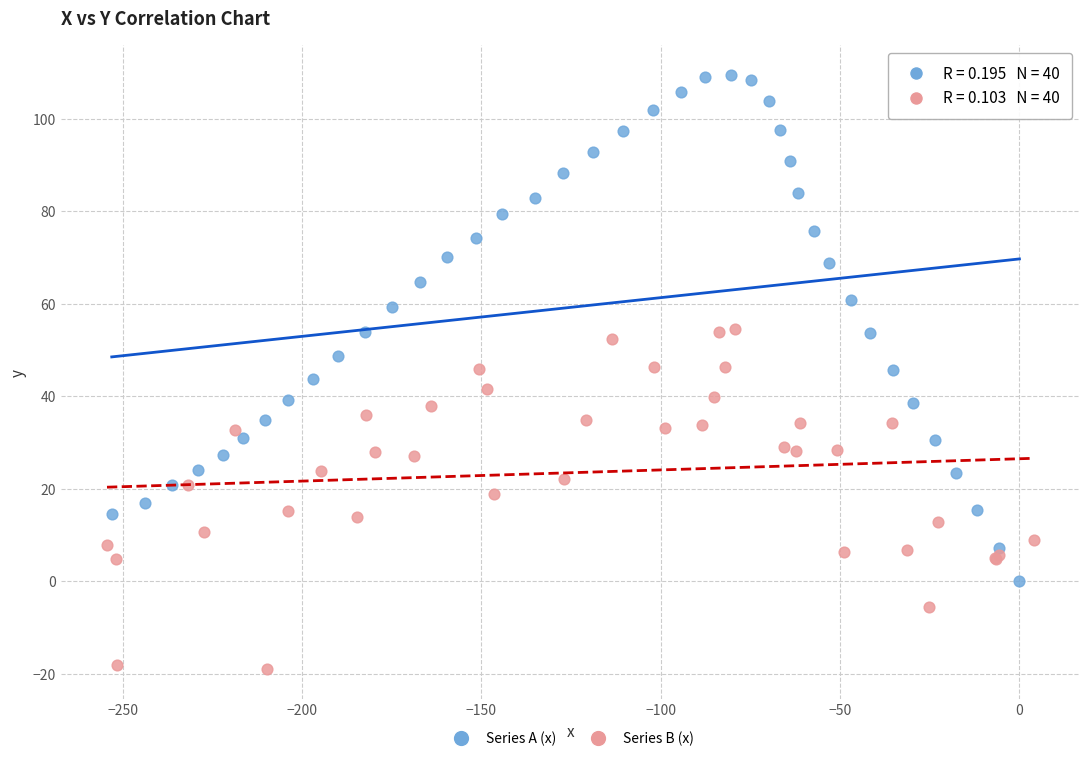

Which series contains the lowest Y value?

Series B (x)